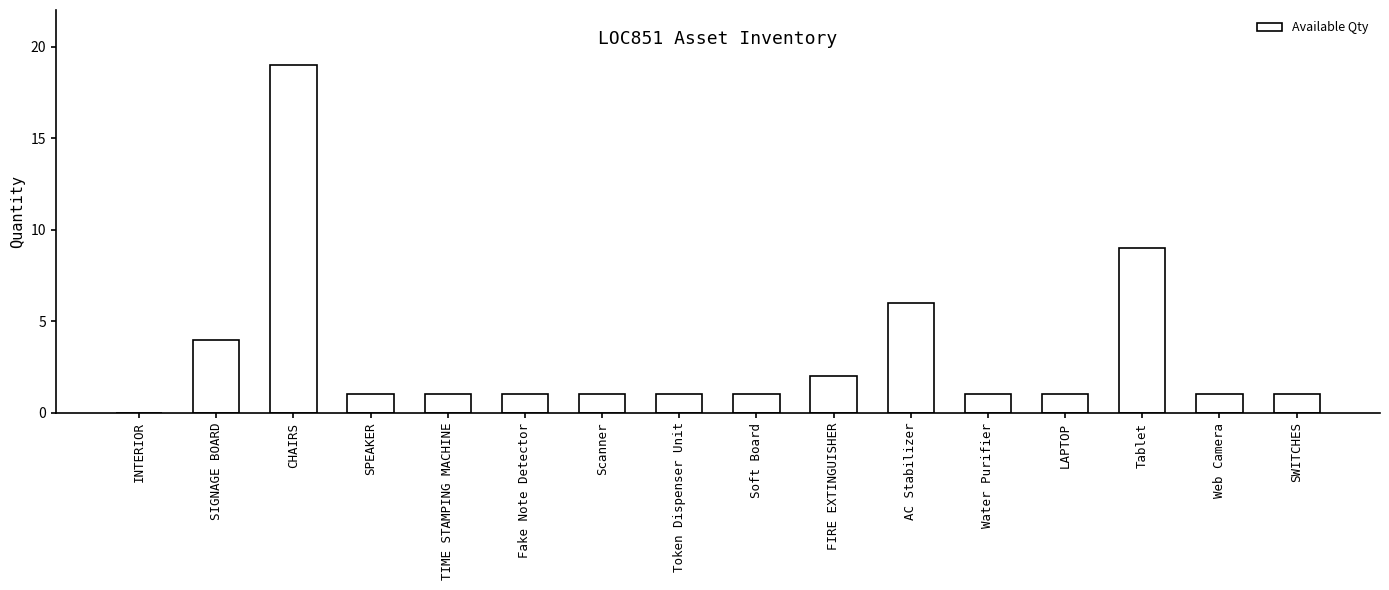

Approximately how many times larger is the value at Water Purifier compared to Scanner?

1.0